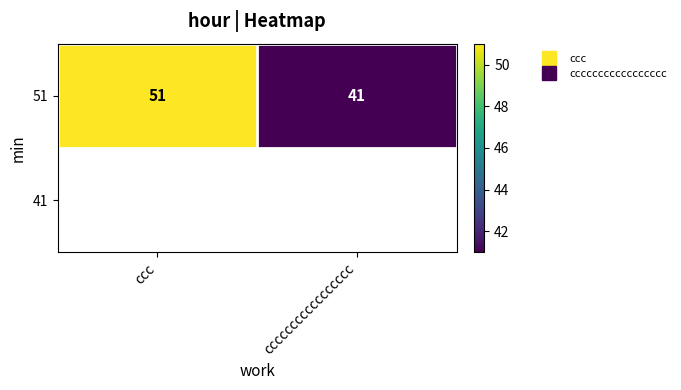

The value at ccc is 14. True or false?

False